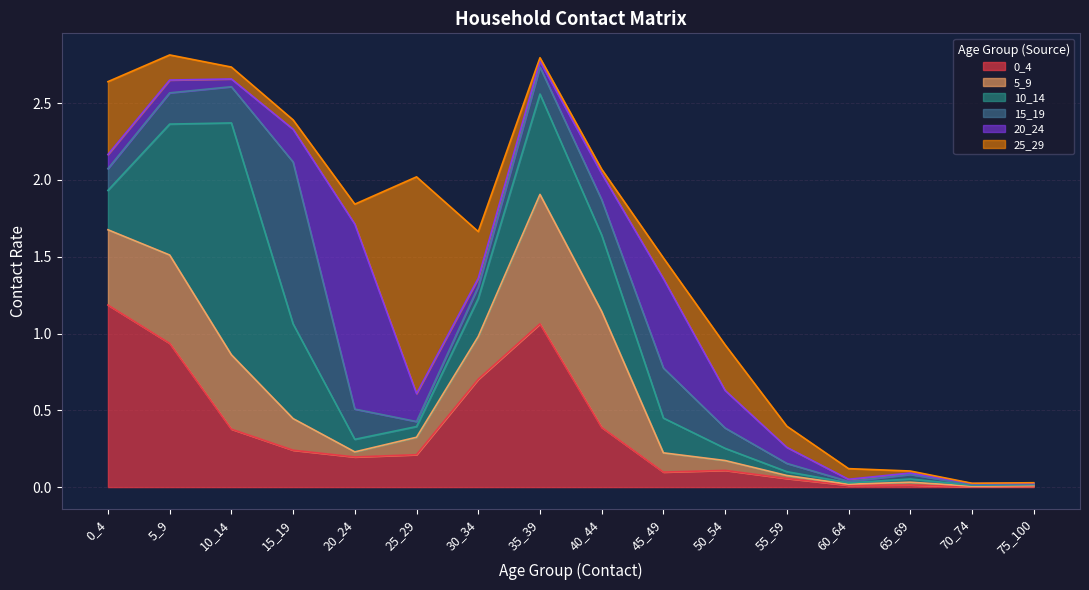

Between 55_59 and 75_100, which series saw the biggest shift?

25_29